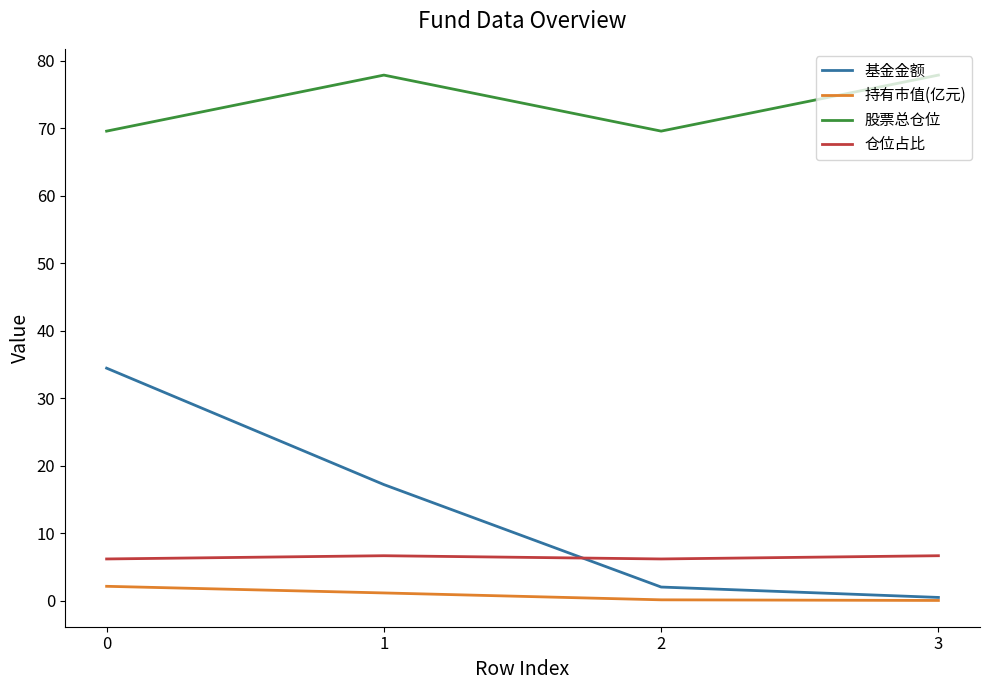

What is the difference between the highest and lowest values at 3?

77.8